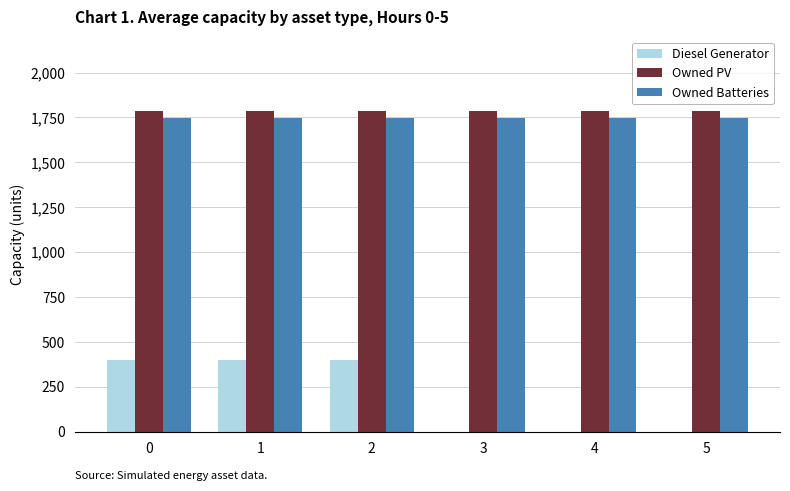

What is the total value across all series at 2?

3936